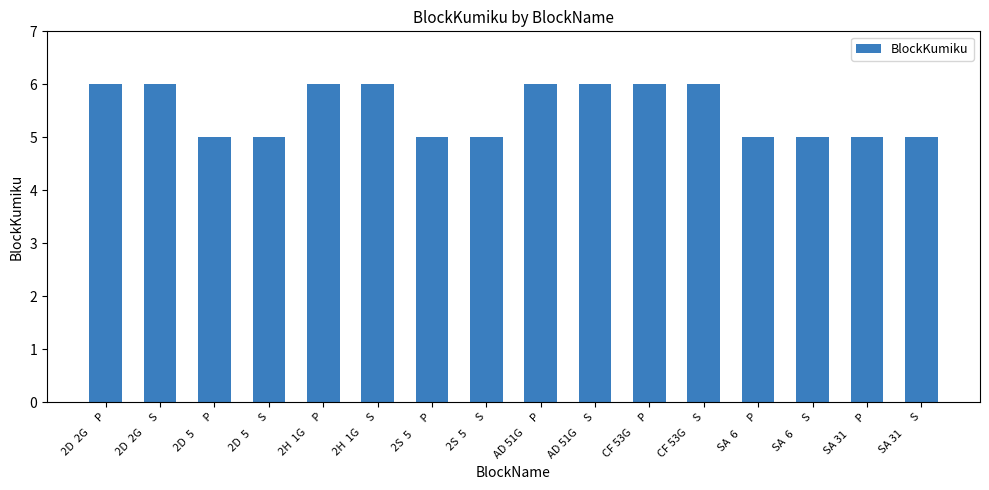

Reading left to right, transcribe all the data shown in this chart.

2D  2G      P=6	2D  2G      S=6	2D  5       P=5	2D  5       S=5	2H  1G      P=6	2H  1G      S=6	2S  5       P=5	2S  5       S=5	AD 51G      P=6	AD 51G      S=6	CF 53G      P=6	CF 53G      S=6	SA  6       P=5	SA  6       S=5	SA 31       P=5	SA 31       S=5